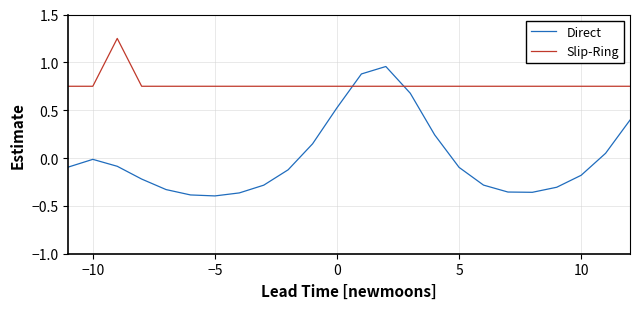

Which series has the largest range (max minus min)?

Direct